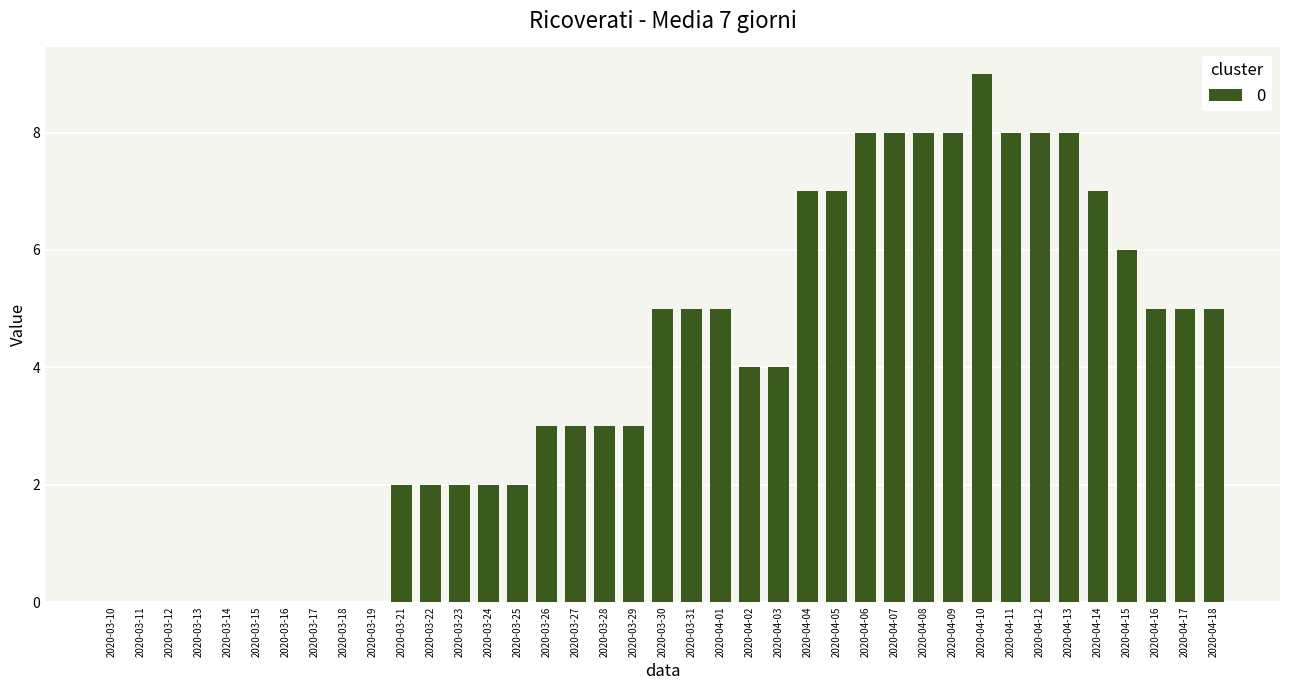

Which has a higher value, 2020-03-15 or 2020-04-09?

2020-04-09